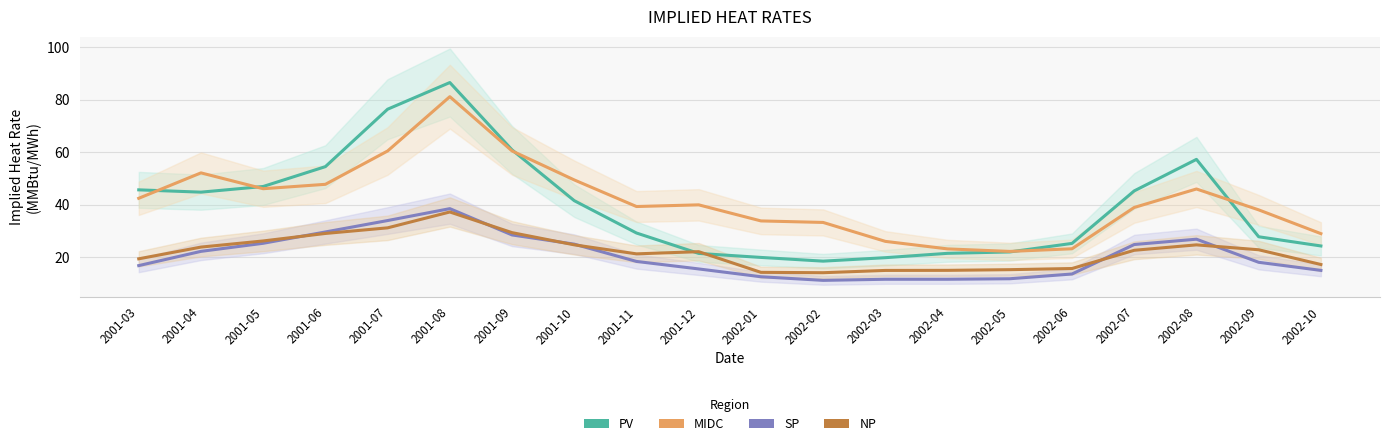

Count the number of data series in this chart.

4